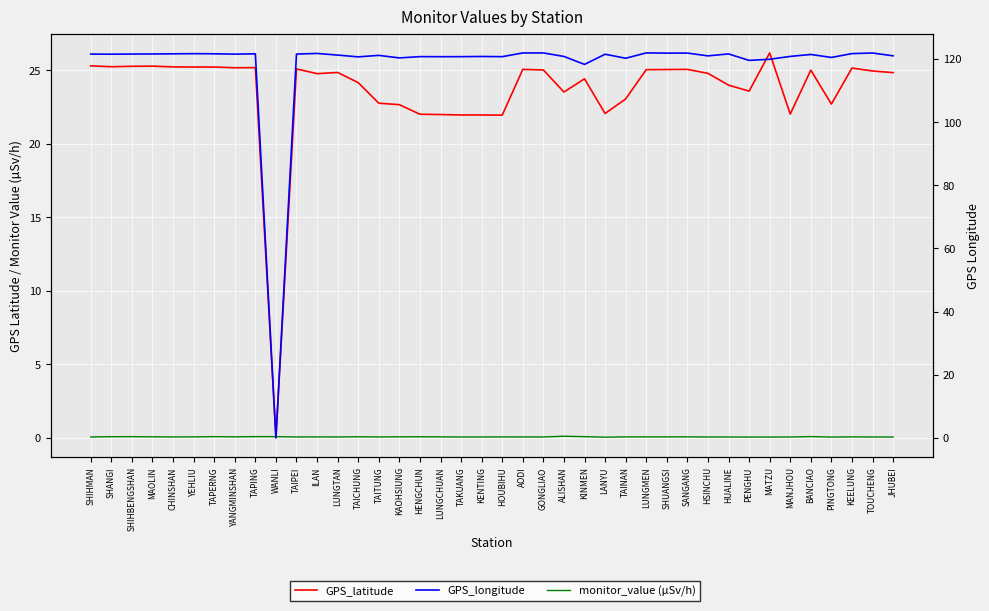

How many intersections are there between monitor_value (µSv/h) and GPS_longitude?

2